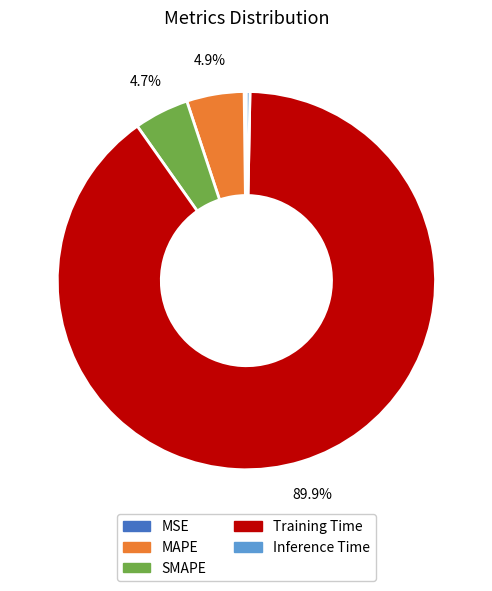

Which slice is the largest?

Training Time